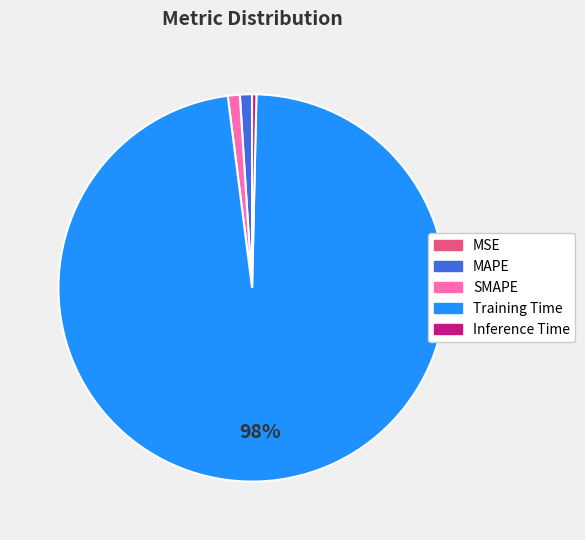

True or false: Training Time accounts for 98% of the total.

True